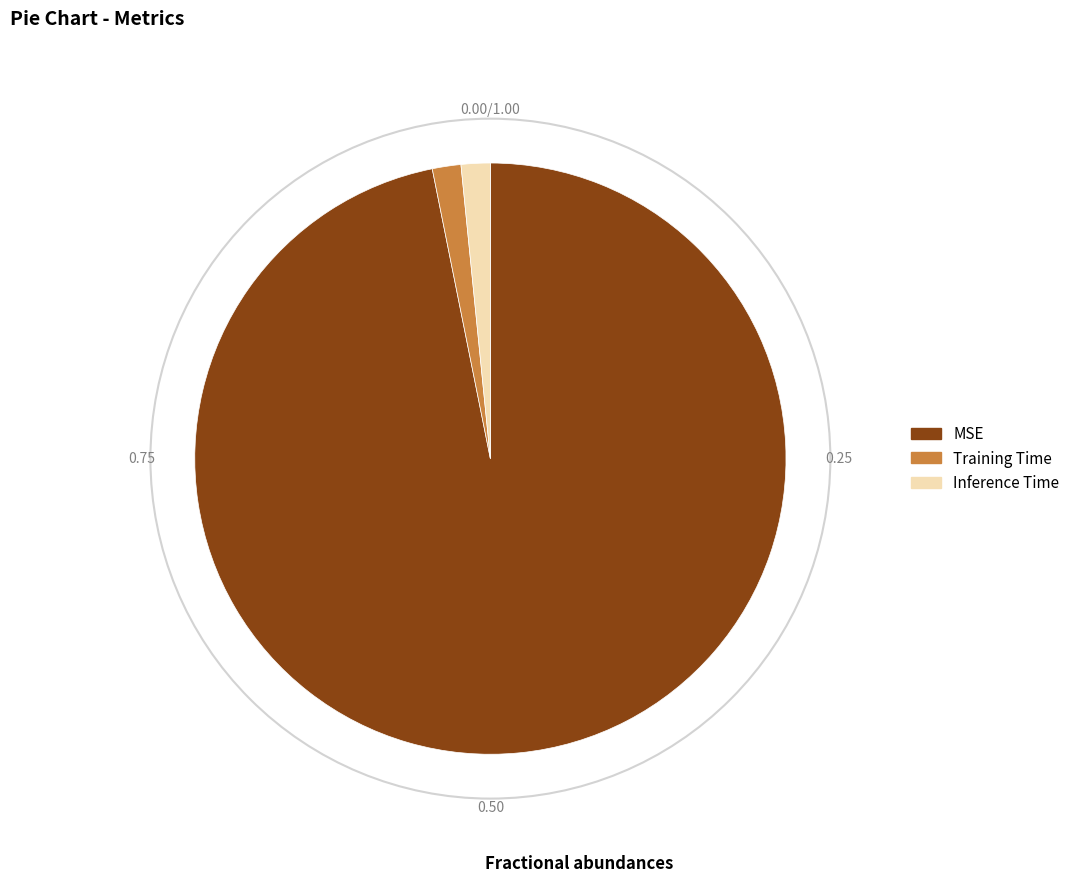

What is the largest slice in the pie chart?

MSE